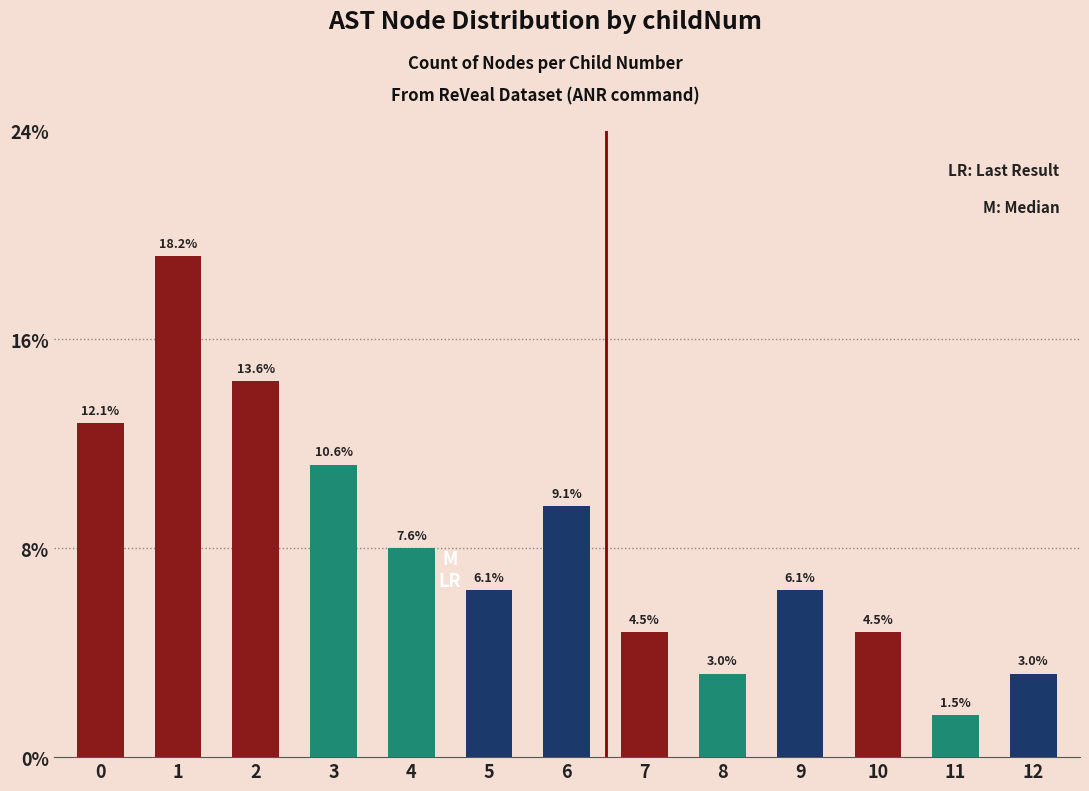

Is it true that the value at 0 is 11?

False